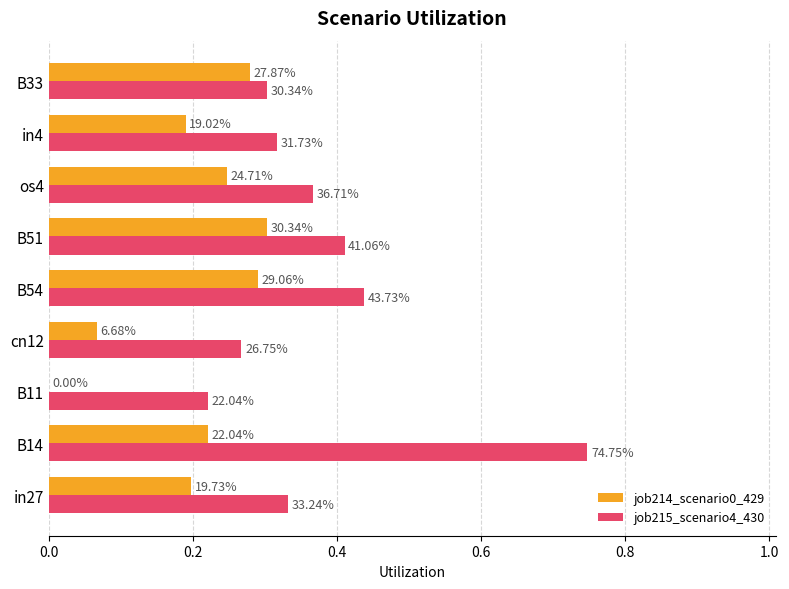

Which series has the largest total across all categories?

job215_scenario4_430